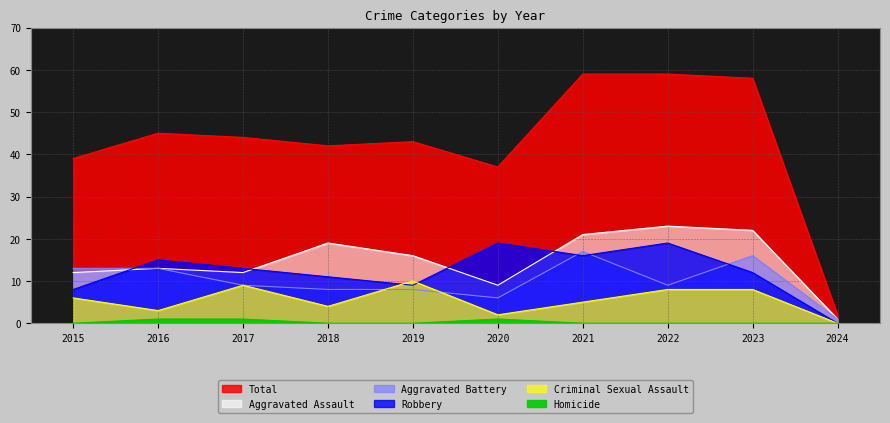

What is the difference between the second highest and second lowest values in the Criminal Sexual Assault series?

7